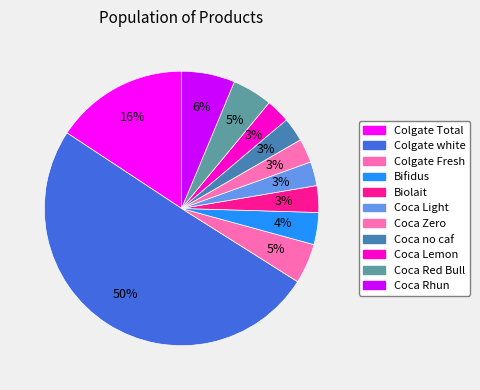

How many slices are in this pie chart?

11